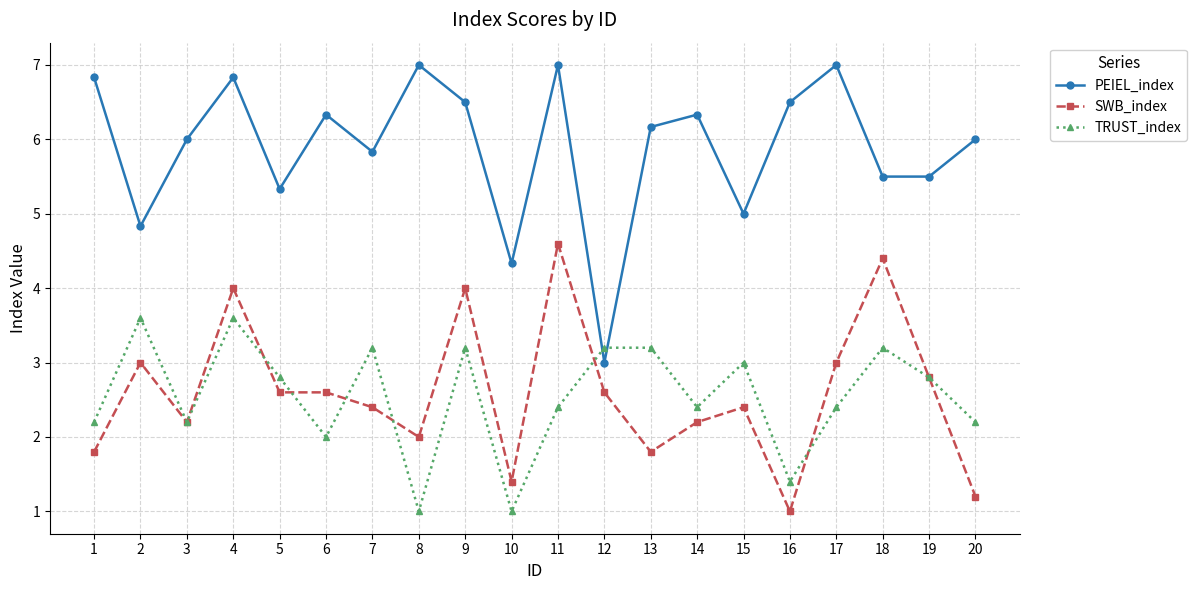

What are all the series names shown in the legend?

PEIEL_index, SWB_index, TRUST_index